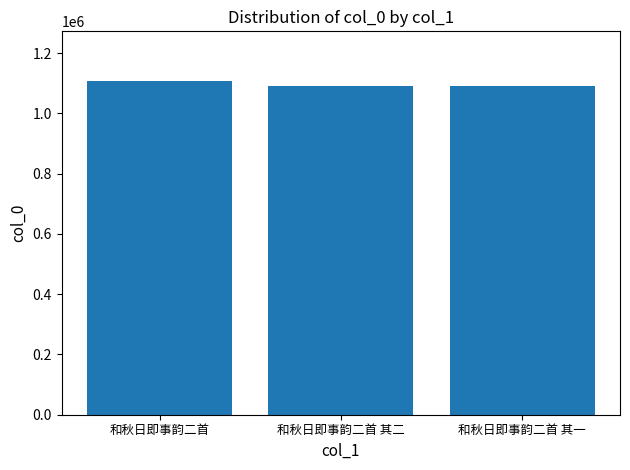

What is the ratio of the value at 和秋日即事韵二首 to the value at 和秋日即事韵二首 其二?

1.0